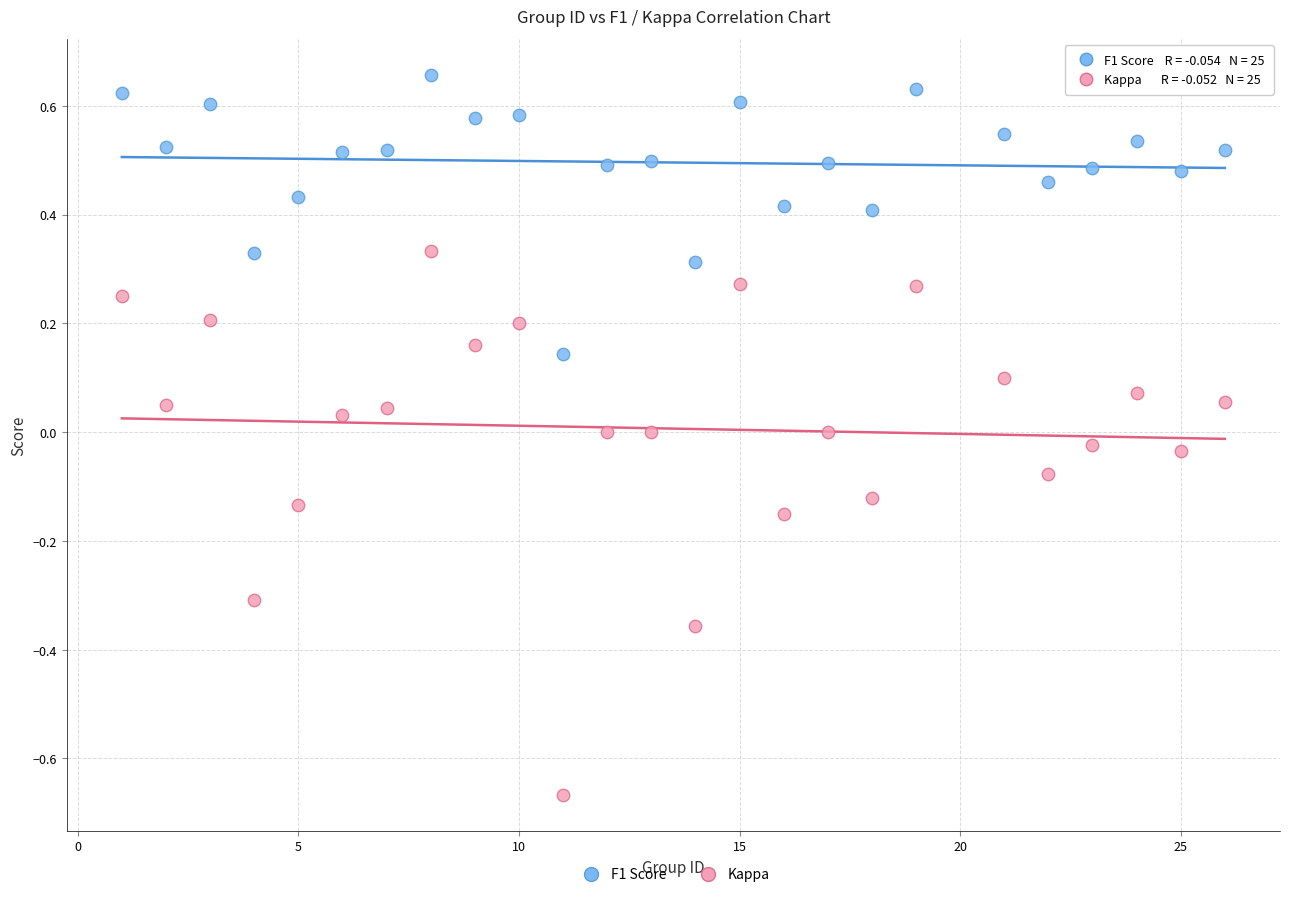

Which series reaches the maximum Y coordinate?

F1 Score